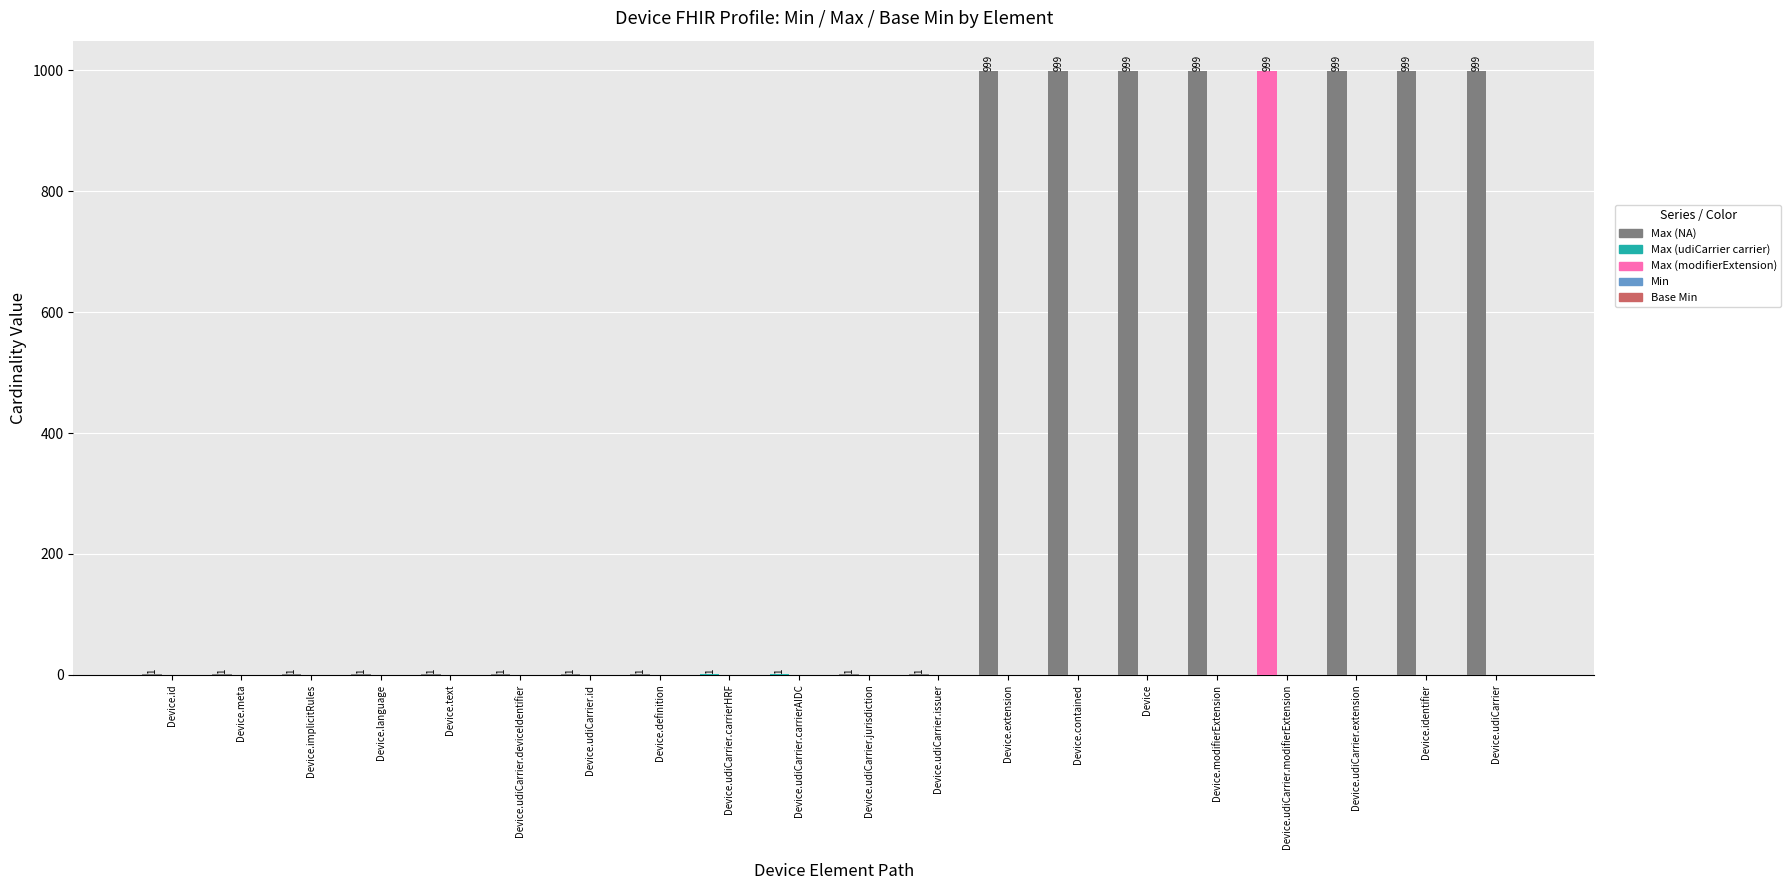

What is the greatest value displayed?

999